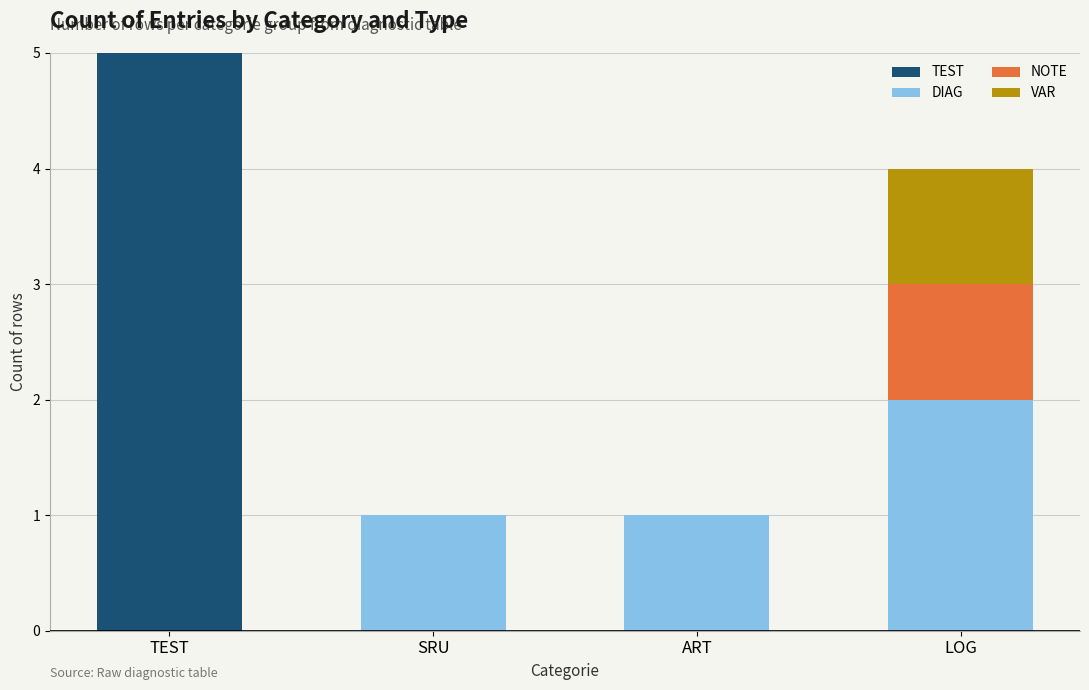

At which category is the sum across all series the highest?

TEST